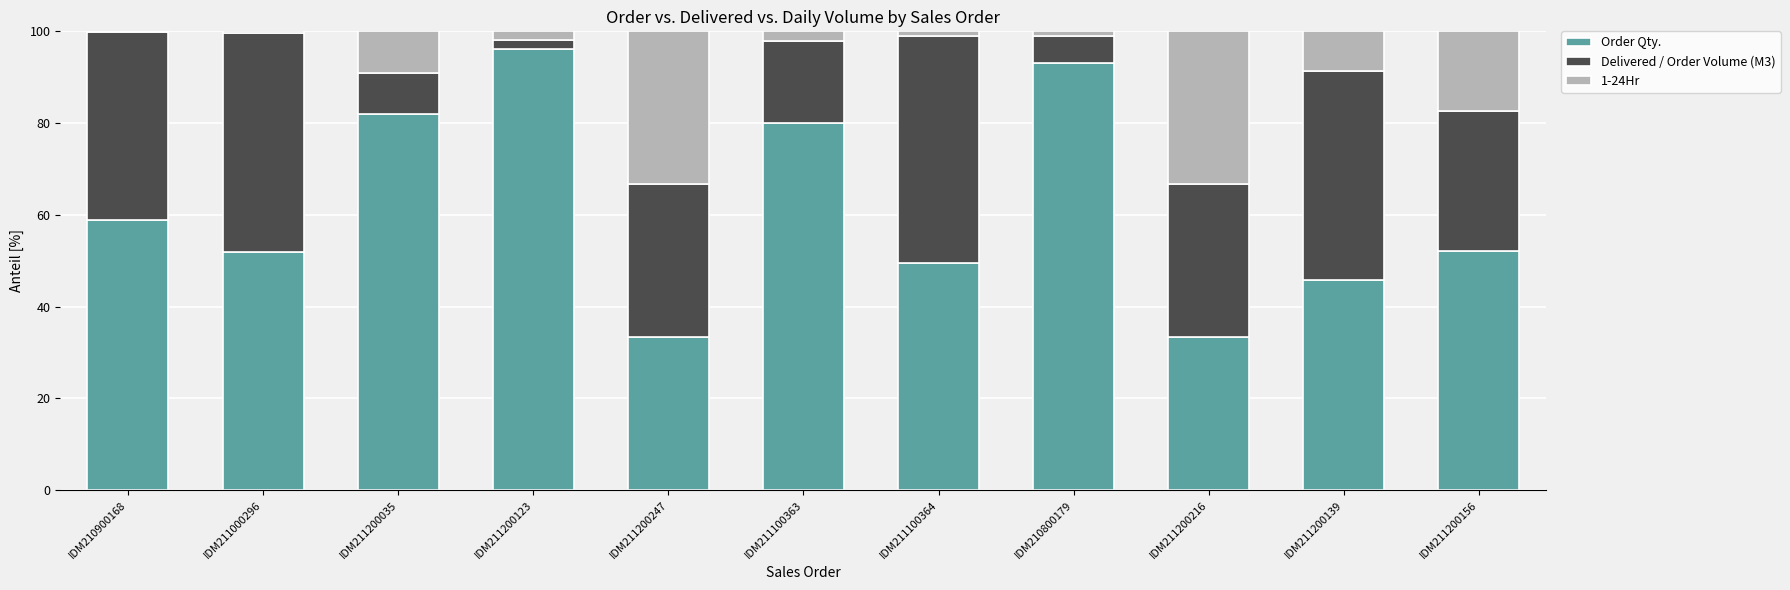

Is it true that Order Qty. equals 80.0 at IDM211100363?

True